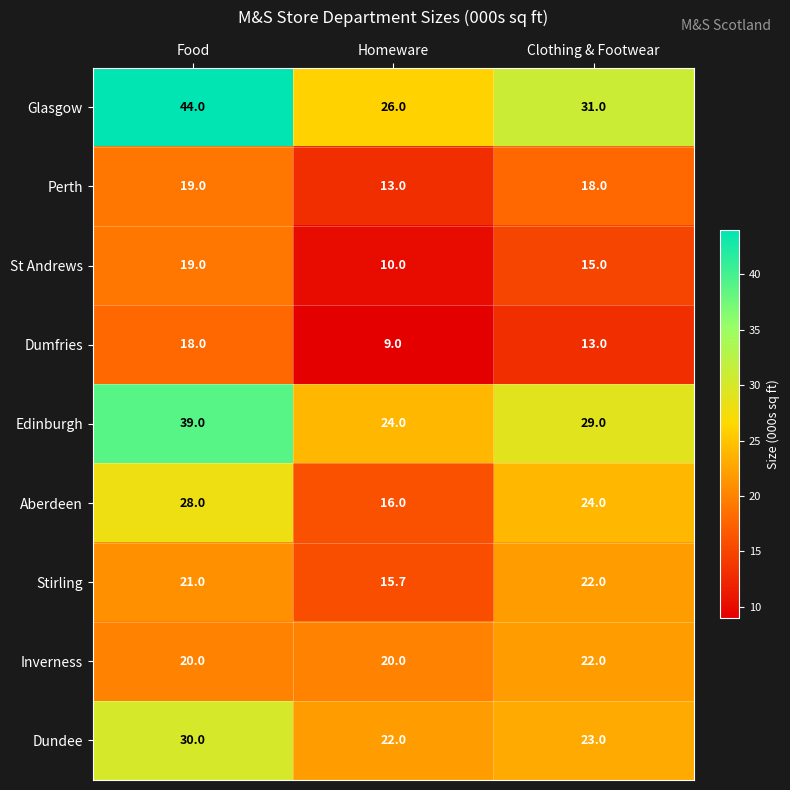

What is the approximate value of Perth at Clothing & Footwear?

18.0